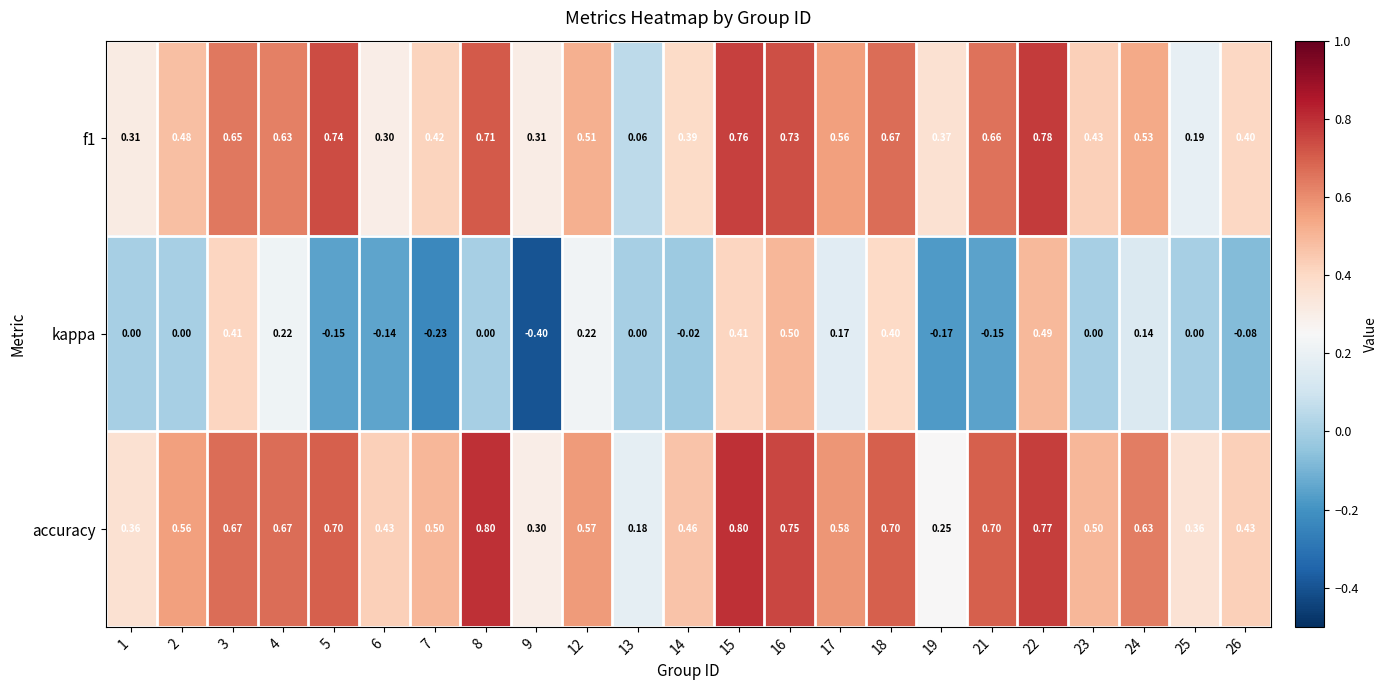

Which series has the largest total across all categories?

accuracy